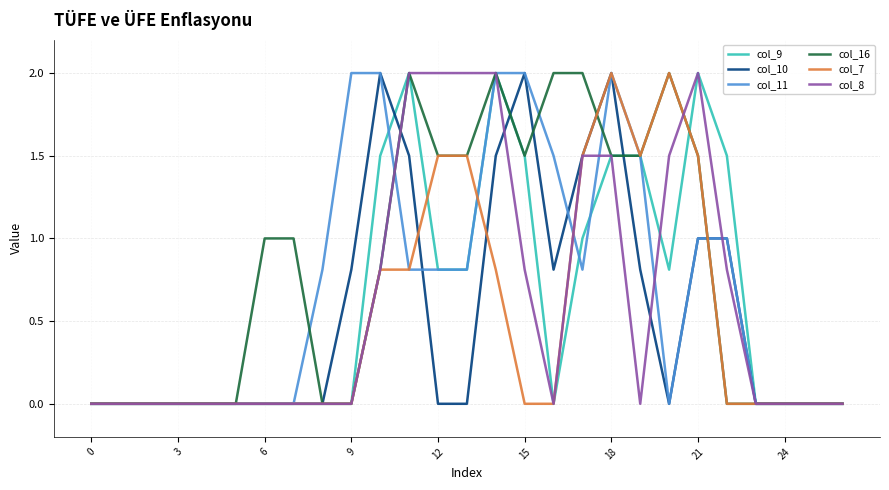

Which series has the largest total across all categories?

col_16